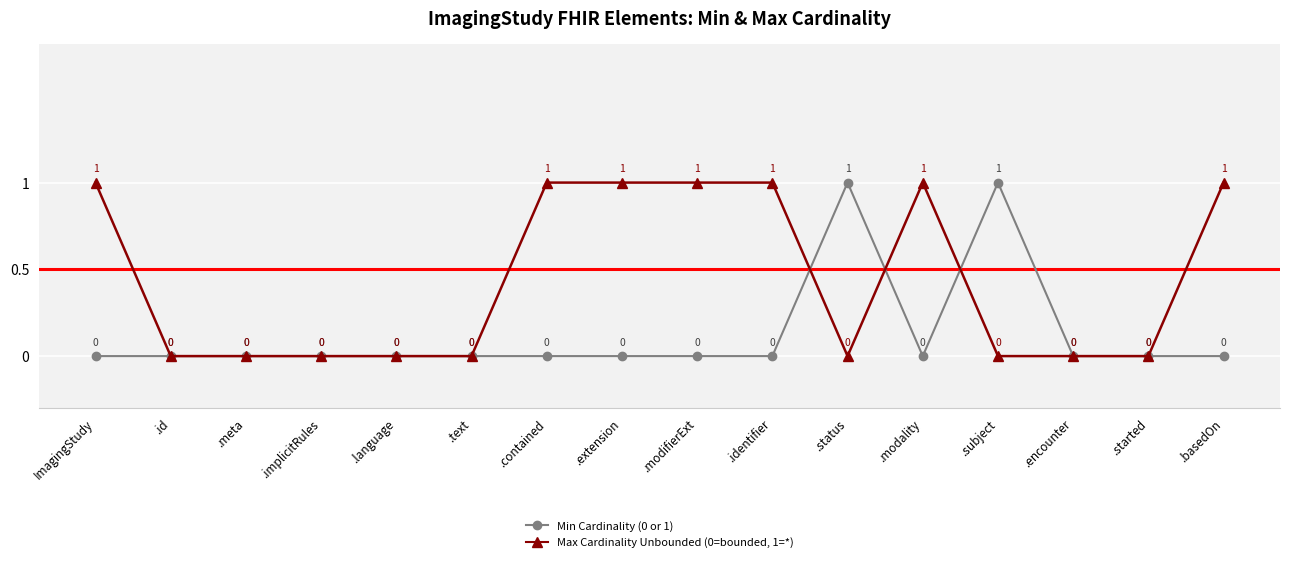

Rank the series at .modality from lowest to highest value.

Min Cardinality (0 or 1), Max Cardinality Unbounded (0=bounded, 1=*)